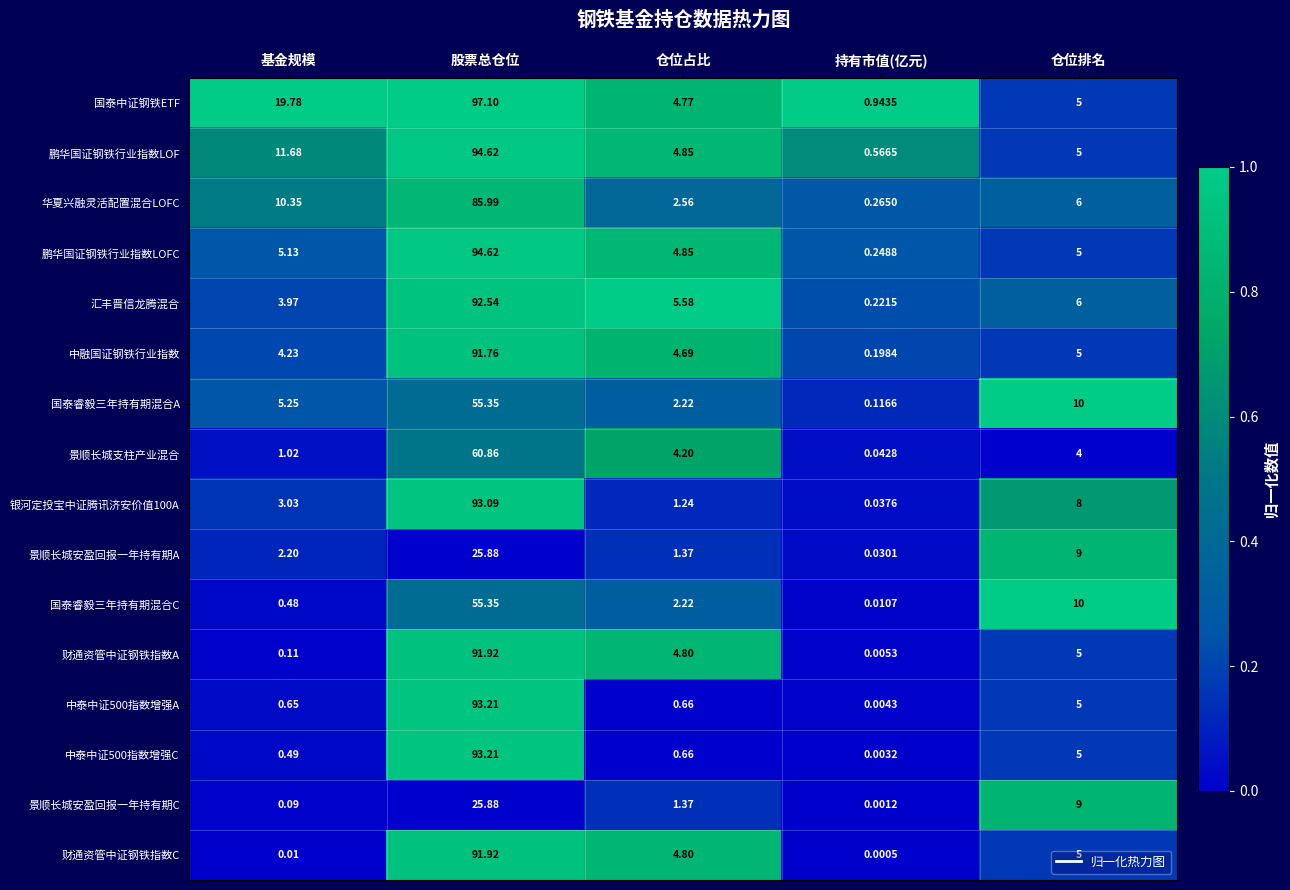

Which series has the largest range (max minus min)?

国泰中证钢铁ETF